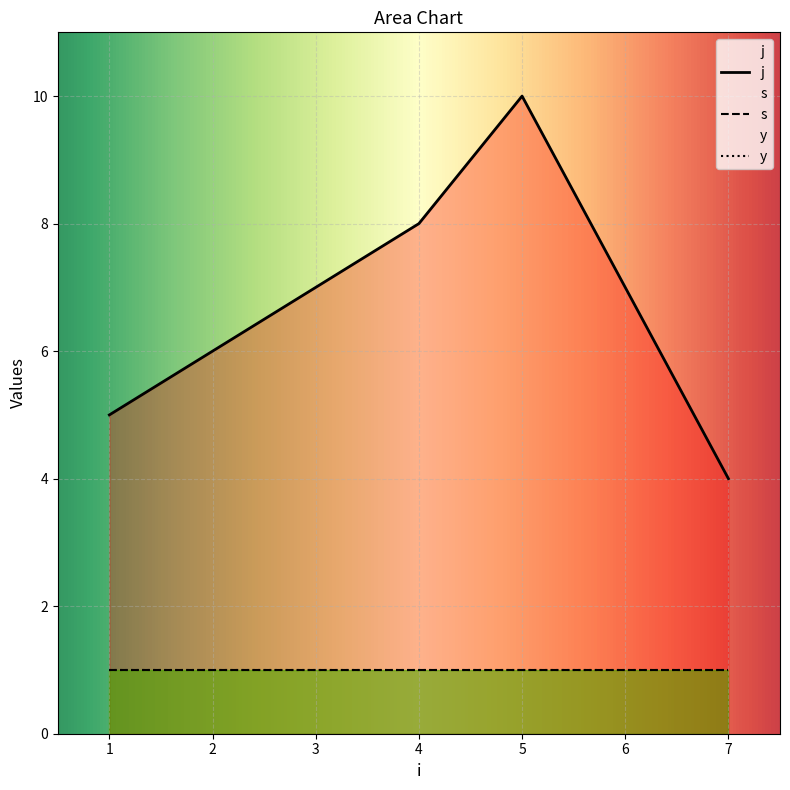

True or false: j and y cross at least once.

False